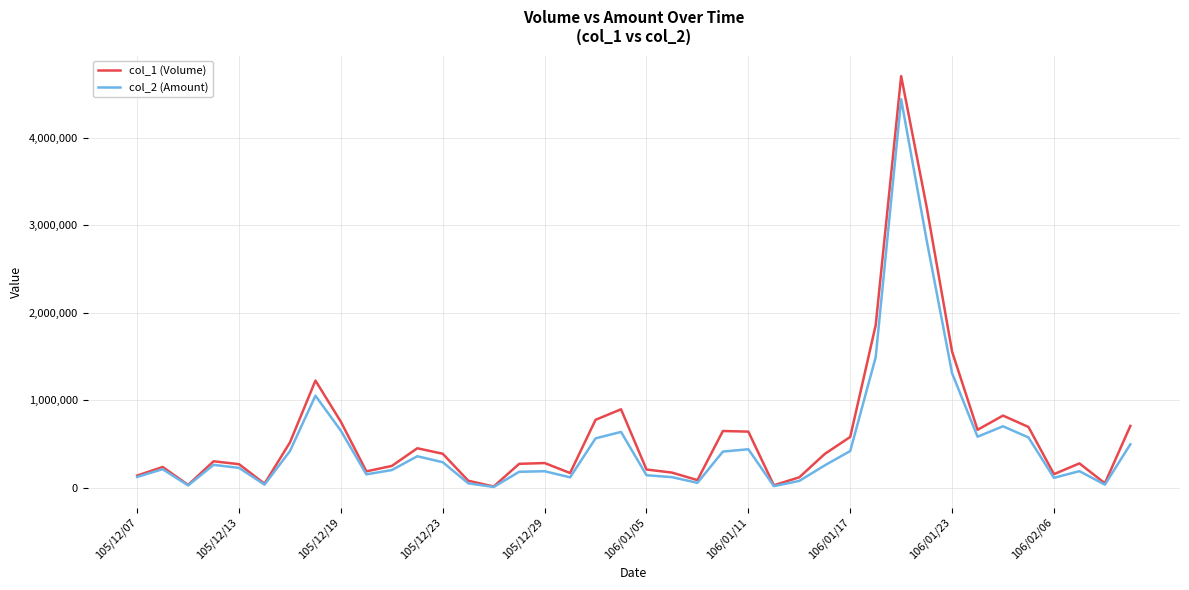

What is the smallest value displayed?

10570